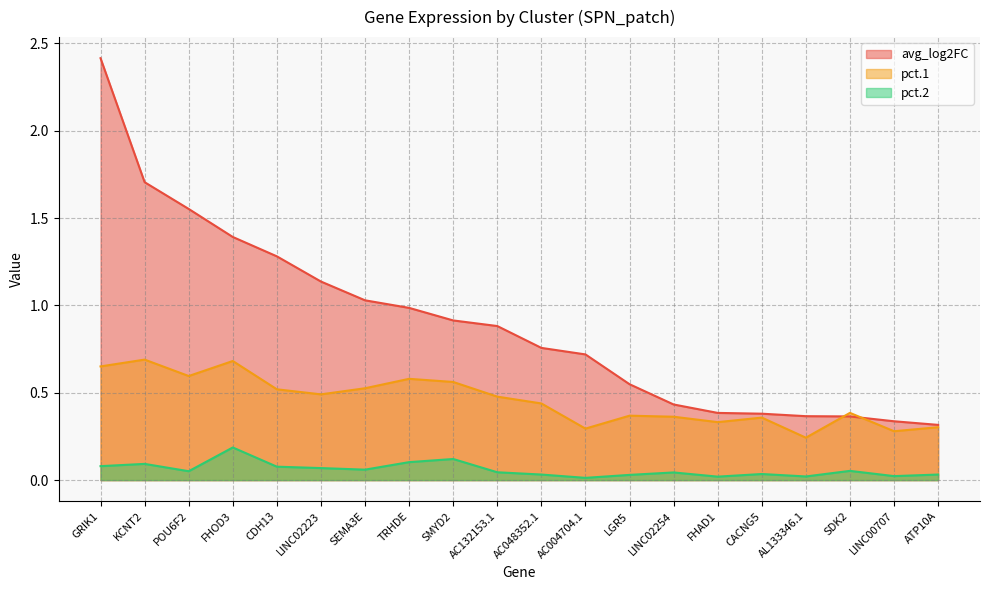

At POU6F2, list the series in order from smallest to largest.

pct.2, pct.1, avg_log2FC